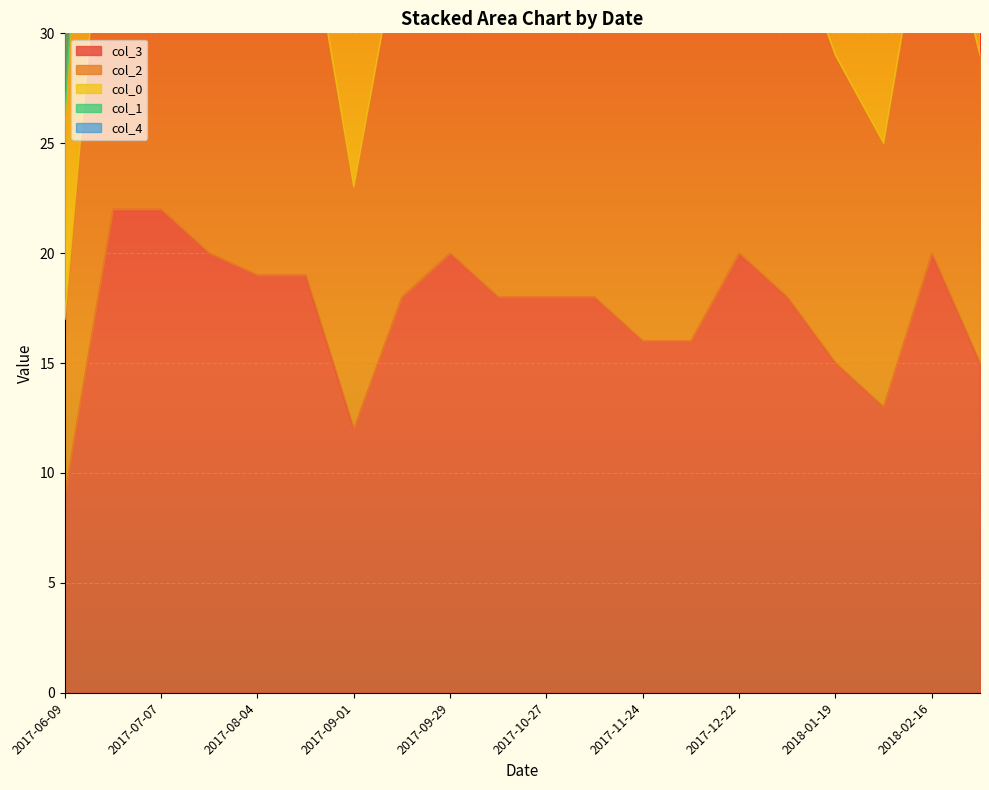

Where is the first local minimum for col_2?

2017-09-01